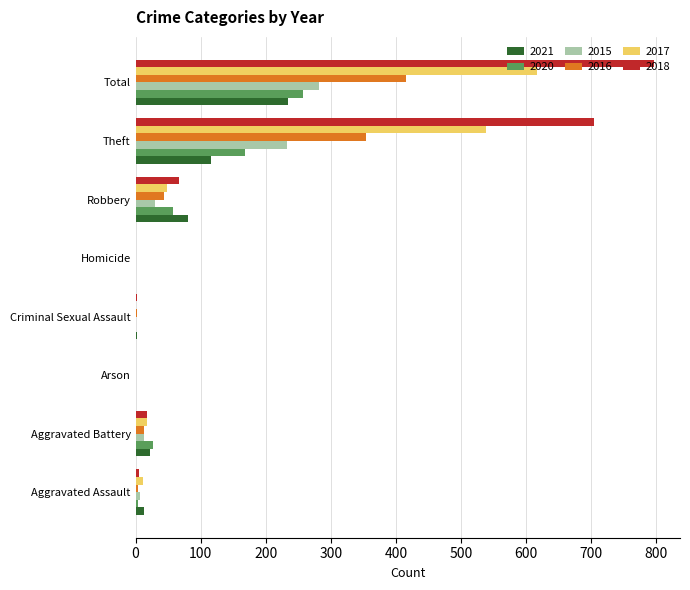

At which label is 2015 closest to 141?

Theft